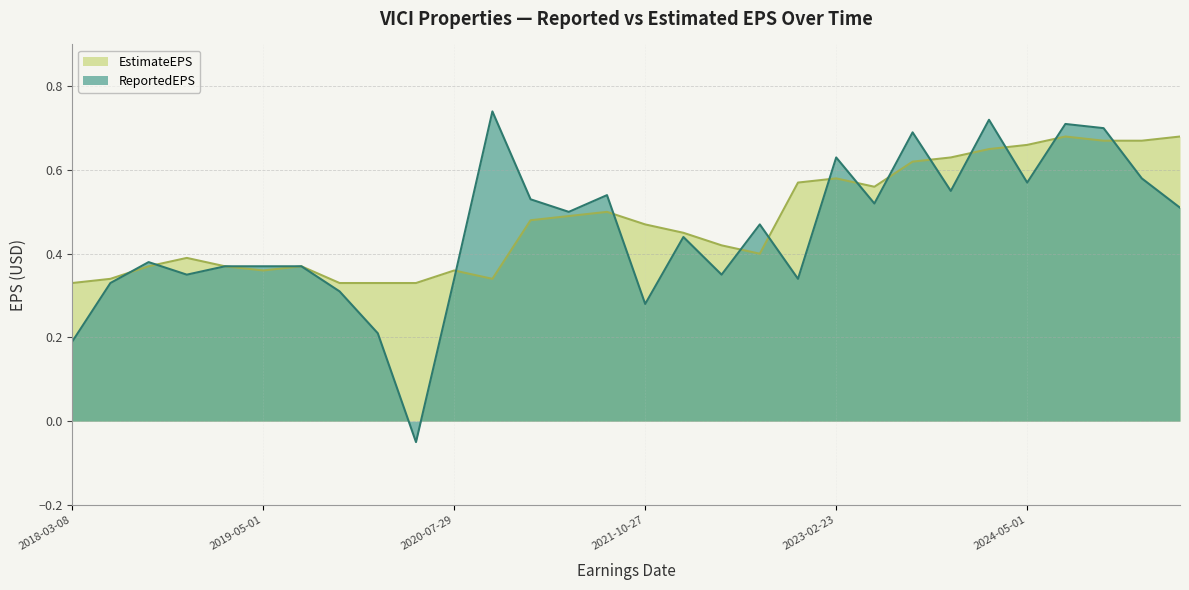

Which series has the largest range (max minus min)?

ReportedEPS